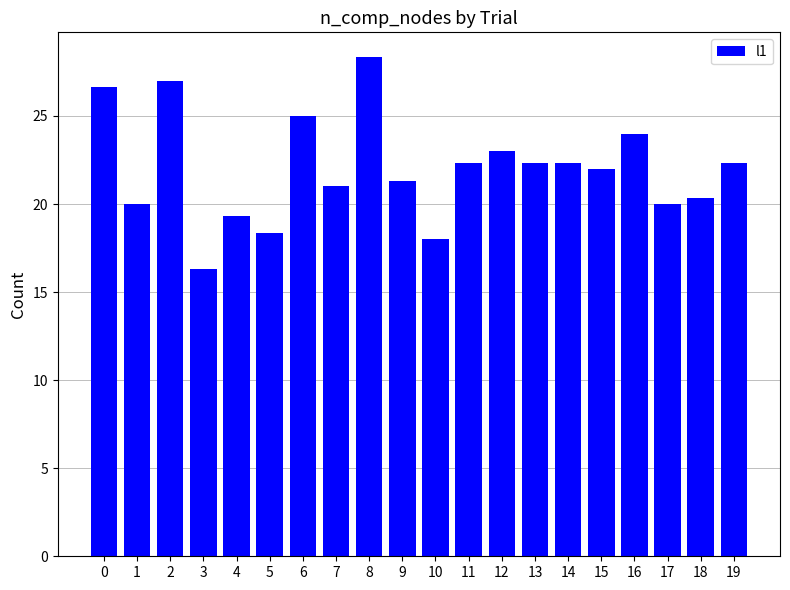

What is the value of the 13th bar from the left?

23.0